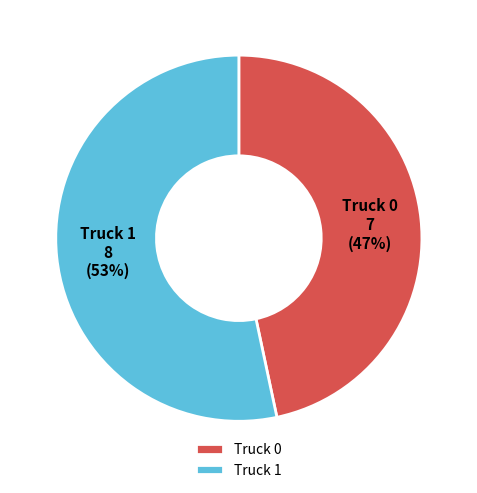

Is the sum of Truck 1 and Truck 0 greater than half?

Yes